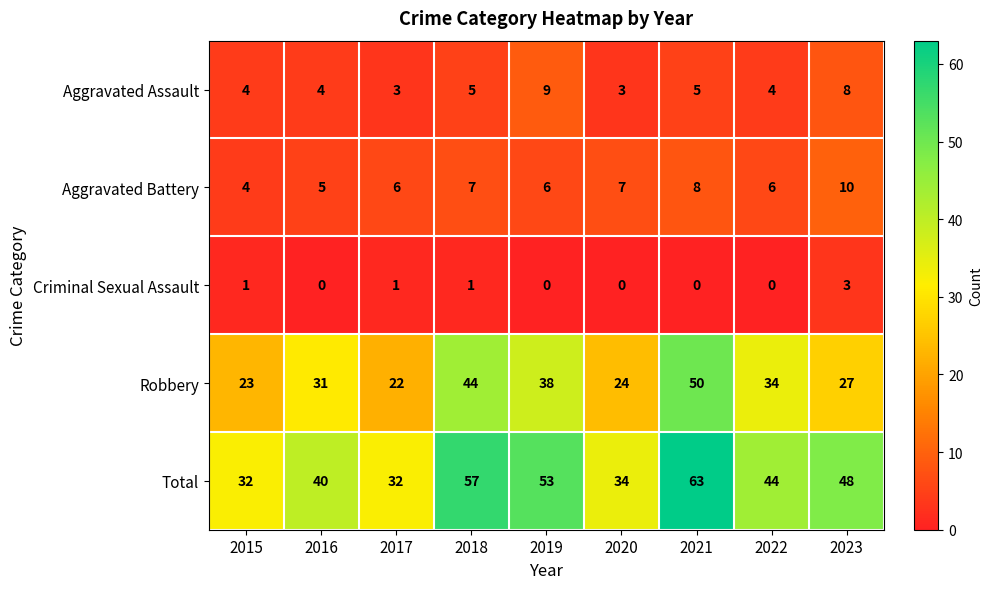

True or false: Robbery has a value of 13 at 2019.

False